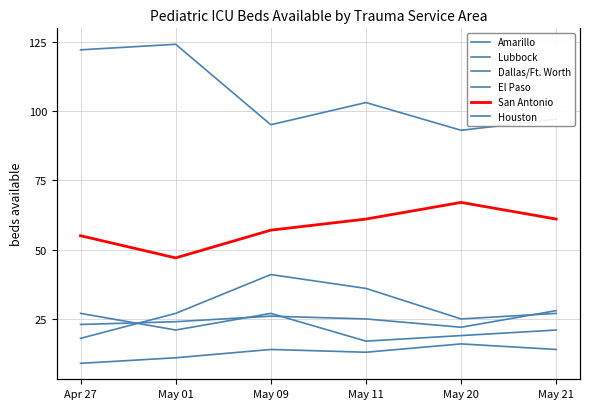

The value of Lubbock at May 09 is 26. True or false?

True